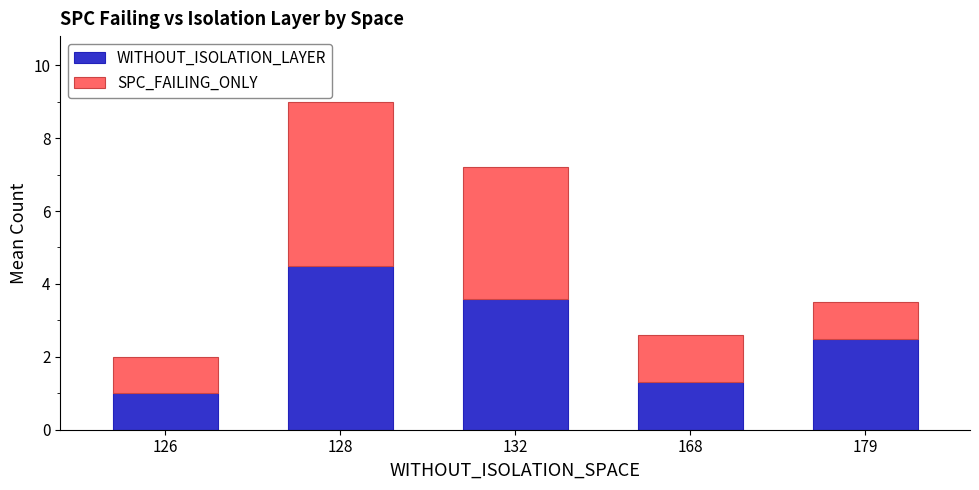

Reading right to left, list the values for the WITHOUT_ISOLATION_LAYER series.

179=2.5	168=1.3	132=3.6	128=4.5	126=1.0